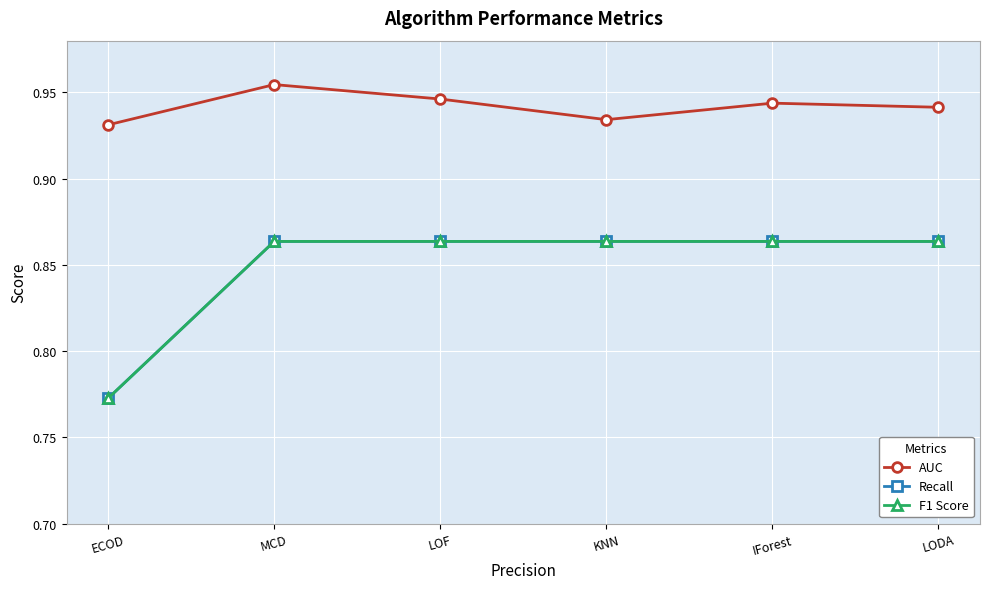

What is the label of the 2nd point from the left?

MCD